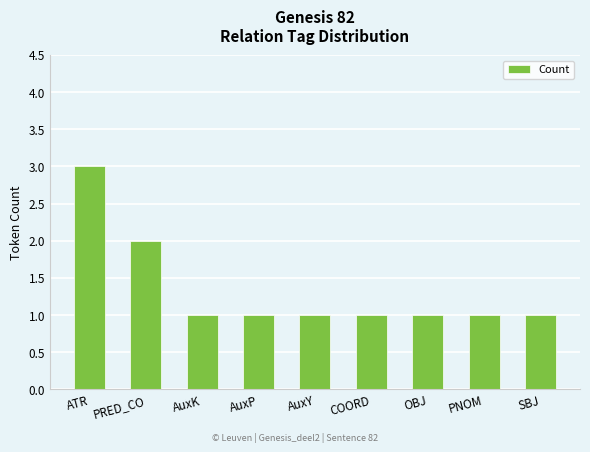

What is the smallest value displayed?

1